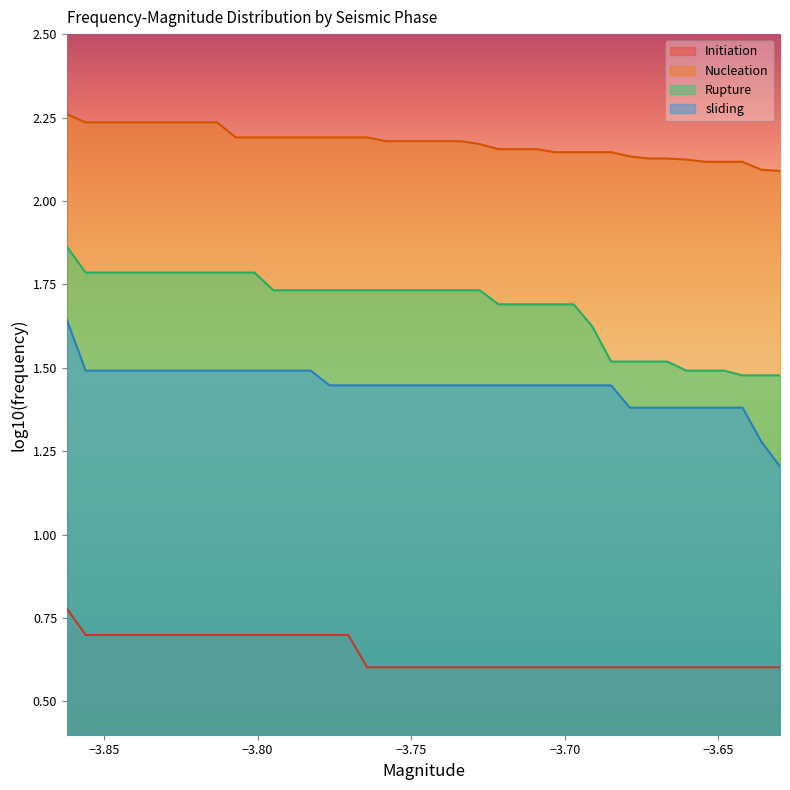

Reading left to right, what are all the values shown in this chart?

Initiation: 0.8	0.7	0.7	0.7	0.7	0.7	0.7	0.7	0.7	0.7	0.7	0.7	0.7	0.7	0.7	0.7	0.6	0.6	0.6	0.6	0.6	0.6	0.6	0.6	0.6	0.6	0.6	0.6	0.6	0.6	0.6	0.6	0.6	0.6	0.6	0.6	0.6	0.6	0.6
Nucleation: 2.3	2.2	2.2	2.2	2.2	2.2	2.2	2.2	2.2	2.2	2.2	2.2	2.2	2.2	2.2	2.2	2.2	2.2	2.2	2.2	2.2	2.2	2.2	2.2	2.2	2.2	2.1	2.1	2.1	2.1	2.1	2.1	2.1	2.1	2.1	2.1	2.1	2.1	2.1
Rupture: 1.9	1.8	1.8	1.8	1.8	1.8	1.8	1.8	1.8	1.8	1.8	1.7	1.7	1.7	1.7	1.7	1.7	1.7	1.7	1.7	1.7	1.7	1.7	1.7	1.7	1.7	1.7	1.7	1.6	1.5	1.5	1.5	1.5	1.5	1.5	1.5	1.5	1.5	1.5
sliding: 1.6	1.5	1.5	1.5	1.5	1.5	1.5	1.5	1.5	1.5	1.5	1.5	1.5	1.5	1.4	1.4	1.4	1.4	1.4	1.4	1.4	1.4	1.4	1.4	1.4	1.4	1.4	1.4	1.4	1.4	1.4	1.4	1.4	1.4	1.4	1.4	1.4	1.3	1.2